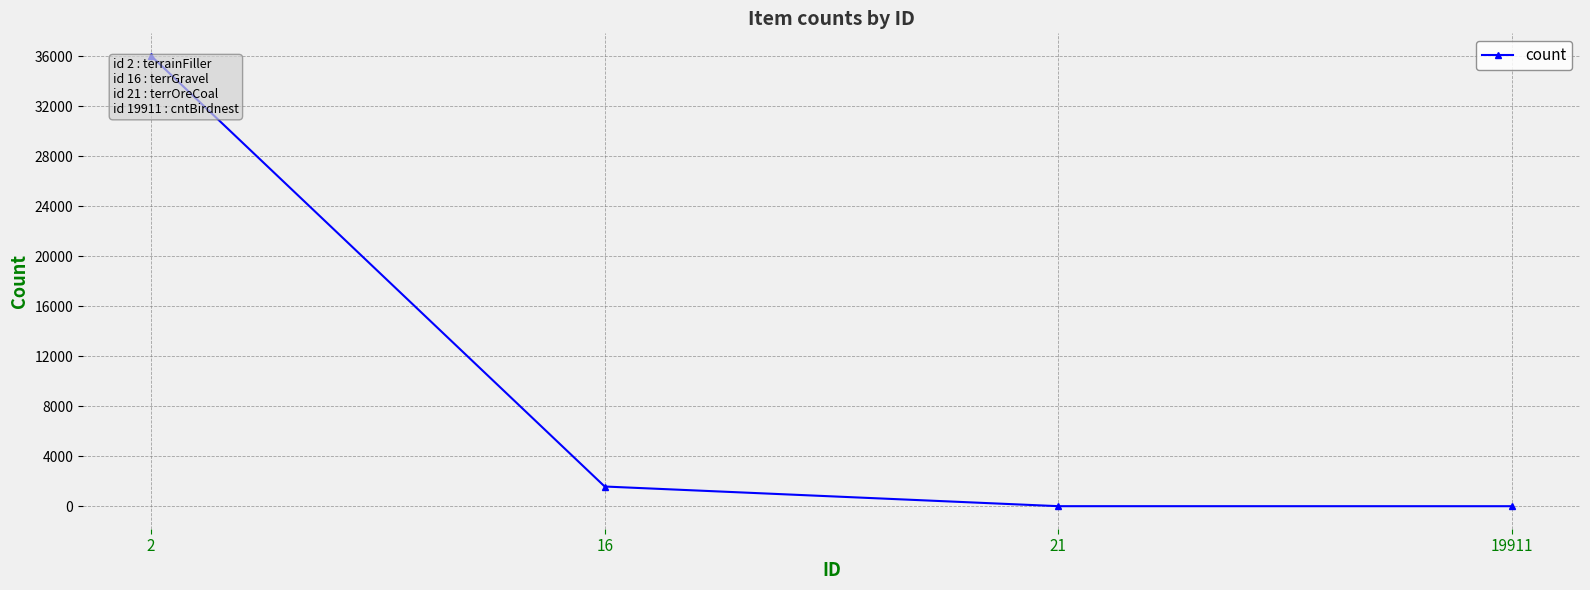

What is the difference between the maximum and second lowest values?

36048